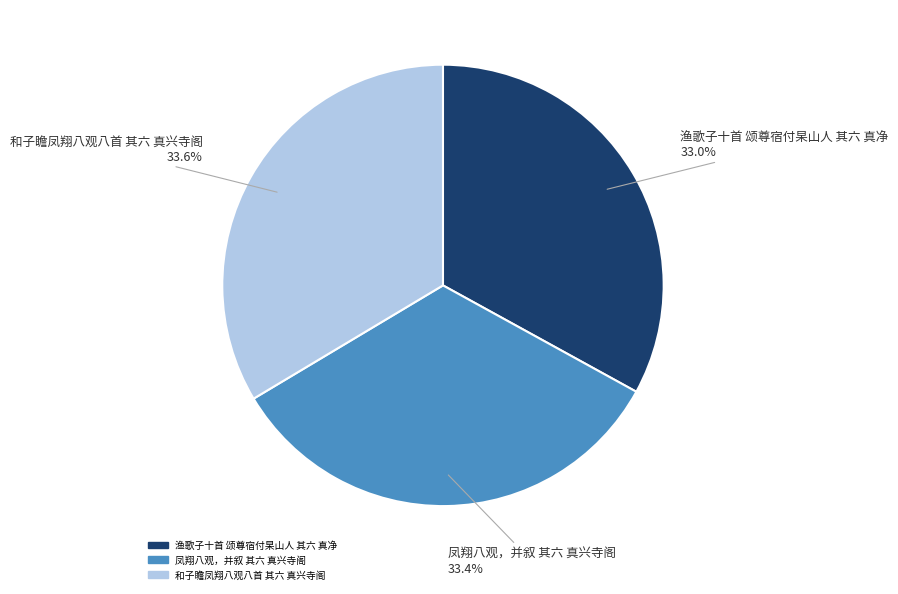

Approximately how many times larger is the value at 和子瞻凤翔八观八首 其六 真兴寺阁 compared to 凤翔八观，并叙 其六 真兴寺阁?

1.0